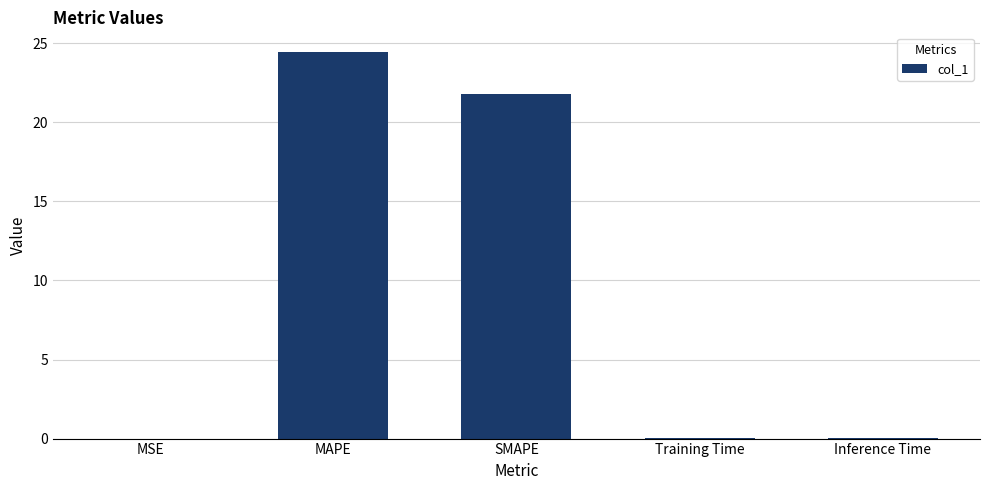

Where is the data nearest to the value 12?

SMAPE